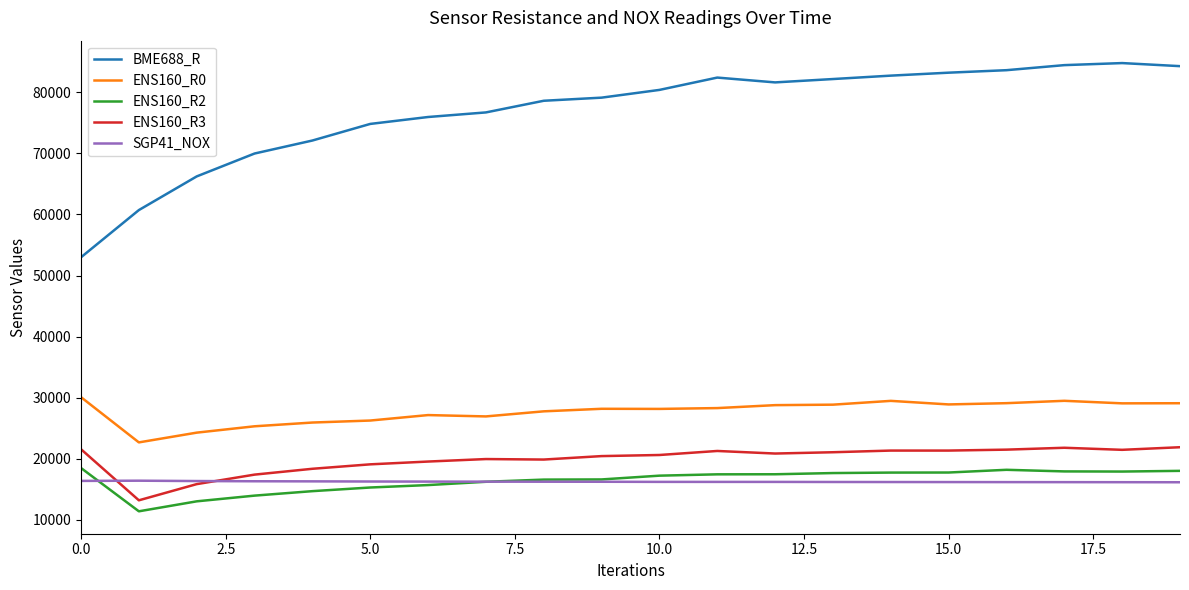

What is the maximum value shown in the chart?

84796